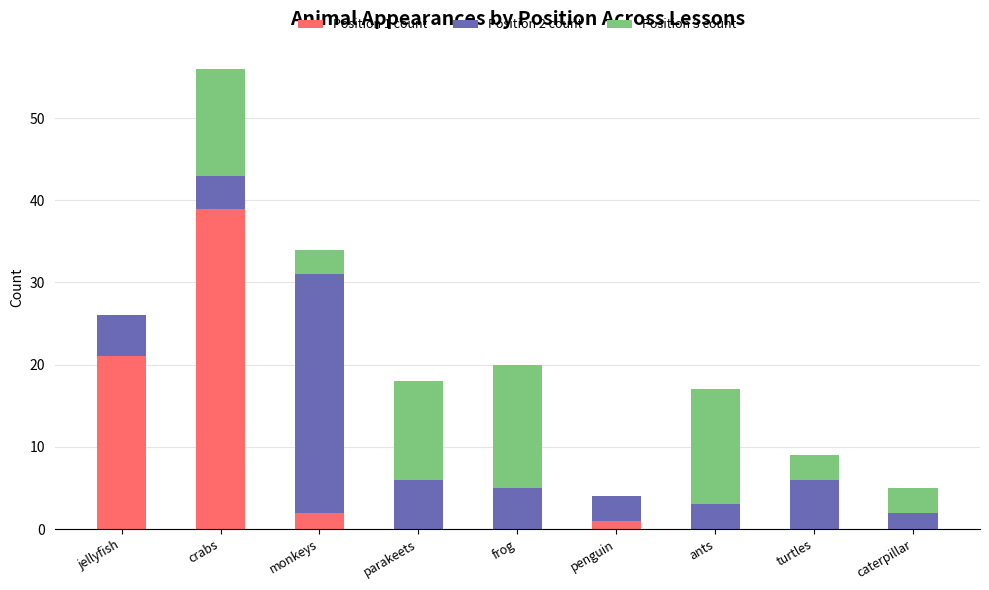

What are all the series names shown in the legend?

Position 1 count, Position 2 count, Position 3 count